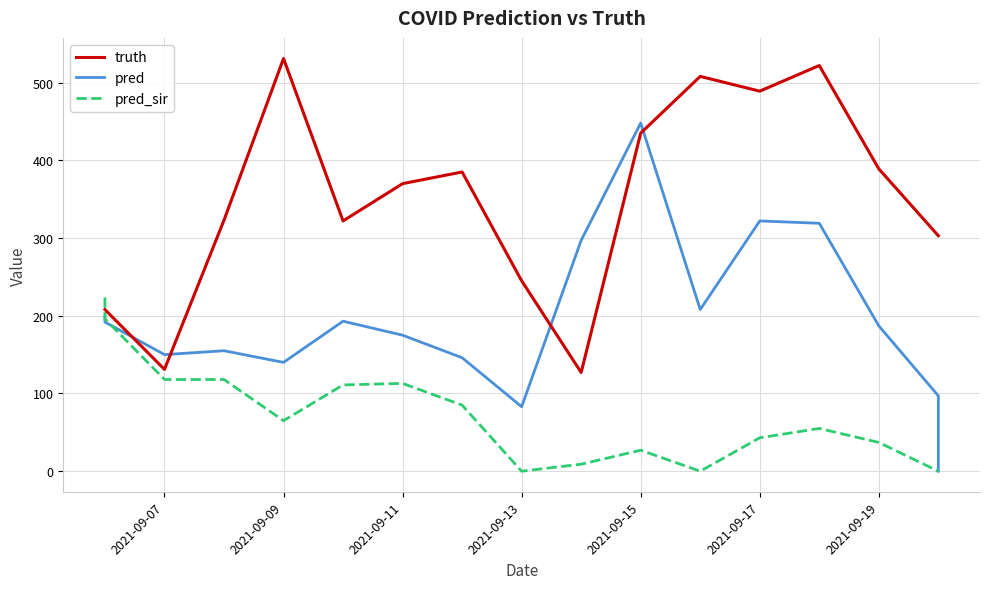

Which series has the largest range (max minus min)?

pred